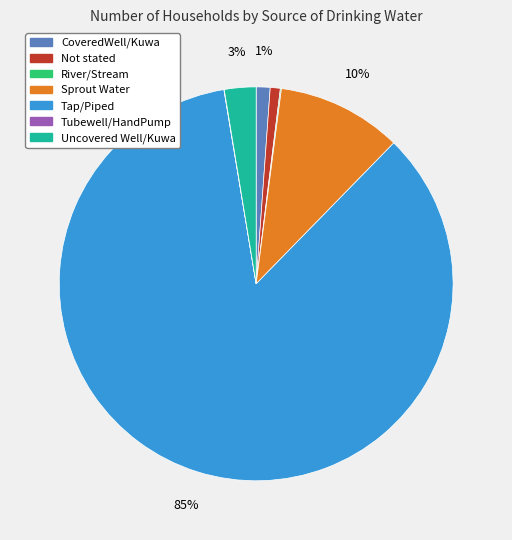

Which has a higher value, CoveredWell/Kuwa or Tap/Piped?

Tap/Piped